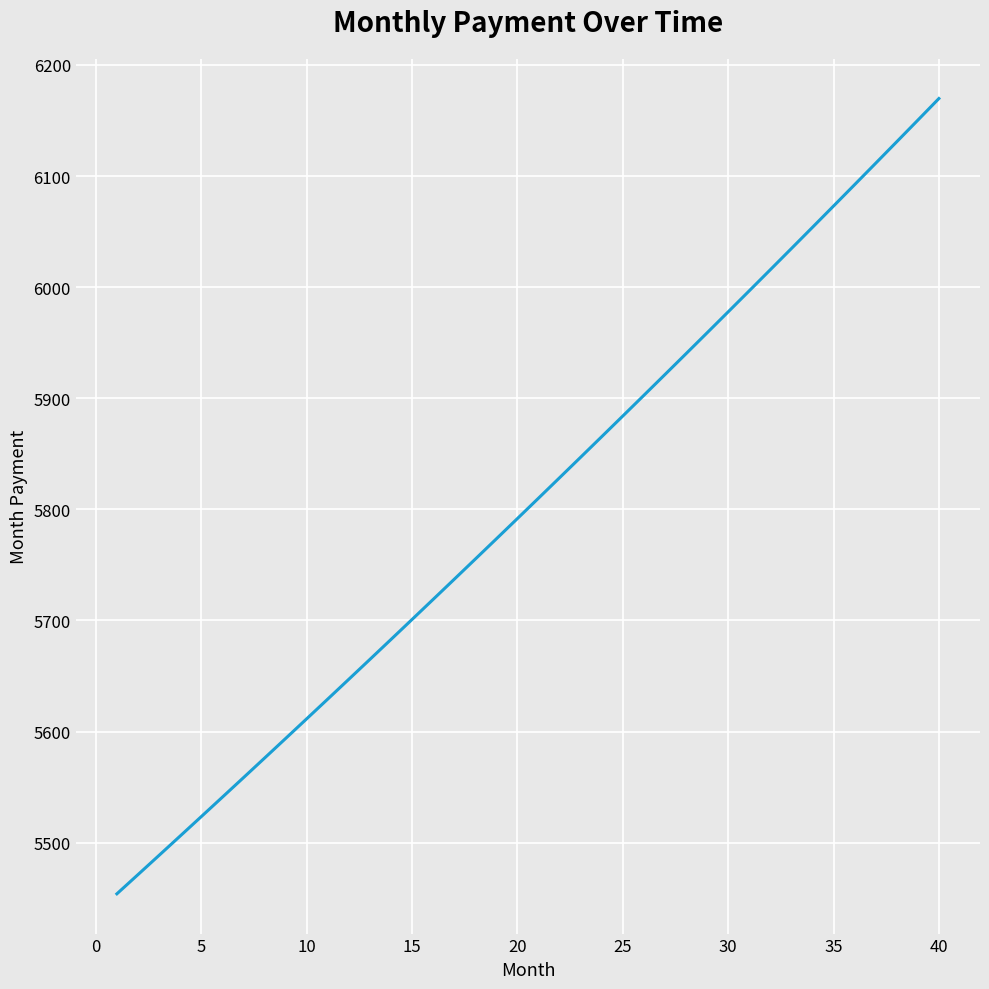

Reading right to left, extract all data points from this chart.

6169.7	6150.3	6130.9	6111.5	6092.2	6073.0	6053.8	6034.7	6015.6	5996.7	5977.7	5958.9	5940.0	5921.3	5902.6	5884.0	5865.4	5846.9	5828.4	5810.0	5791.7	5773.4	5755.2	5737.0	5718.9	5700.8	5682.9	5664.9	5647.0	5629.2	5611.4	5593.7	5576.1	5558.5	5540.9	5523.4	5506.0	5488.6	5471.3	5454.0